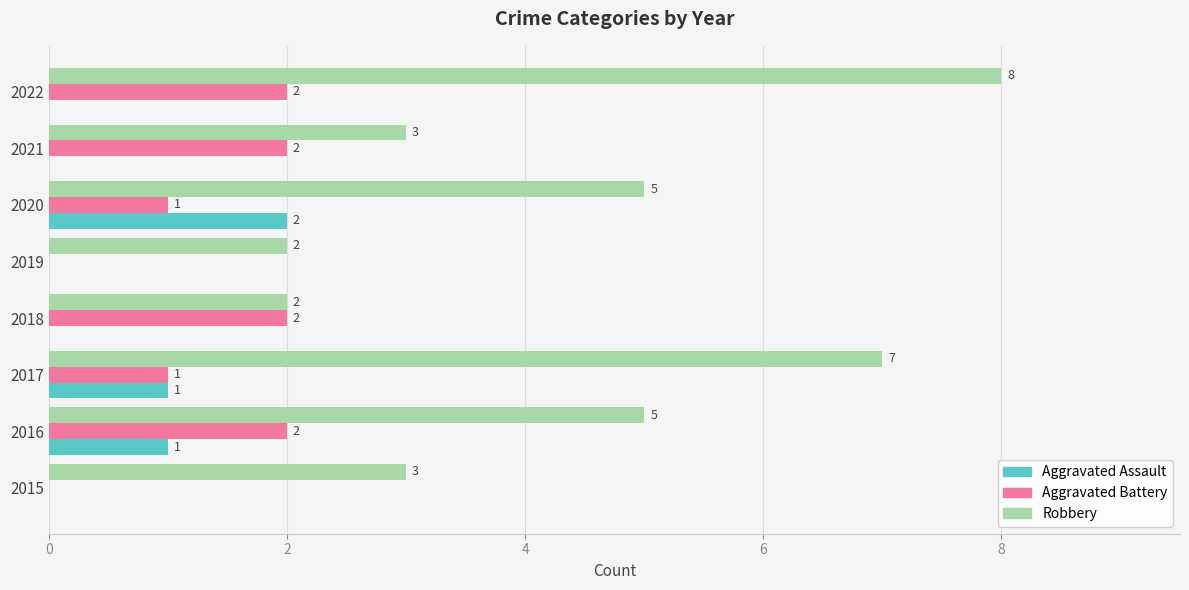

At which category is the sum across all series the highest?

2022